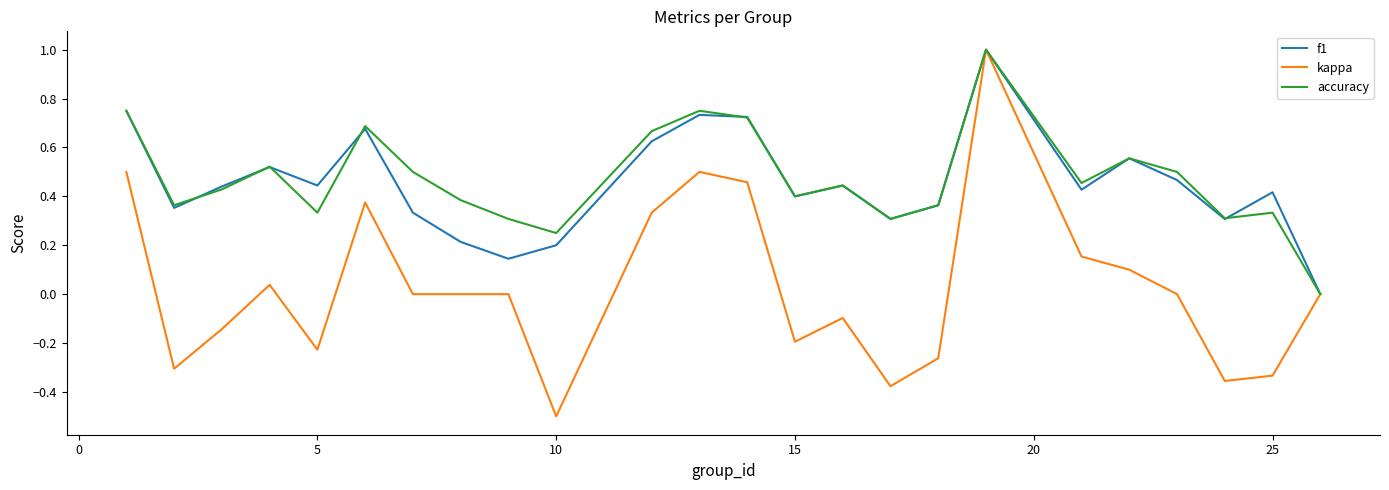

Which series has the largest range (max minus min)?

kappa